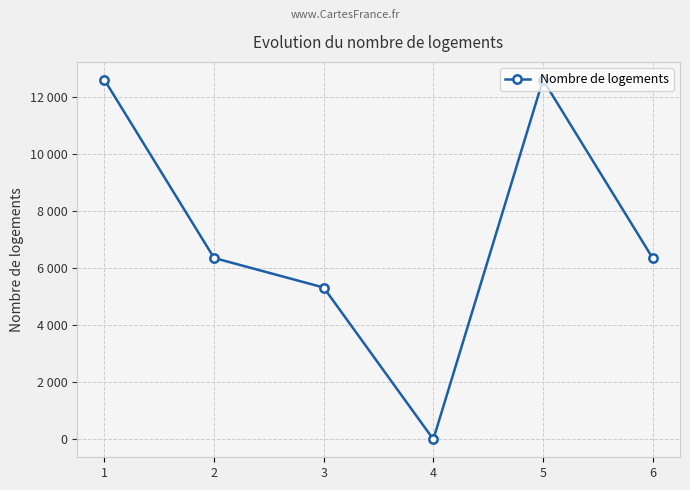

True or false: the data shows 6356.2 at 6.

True